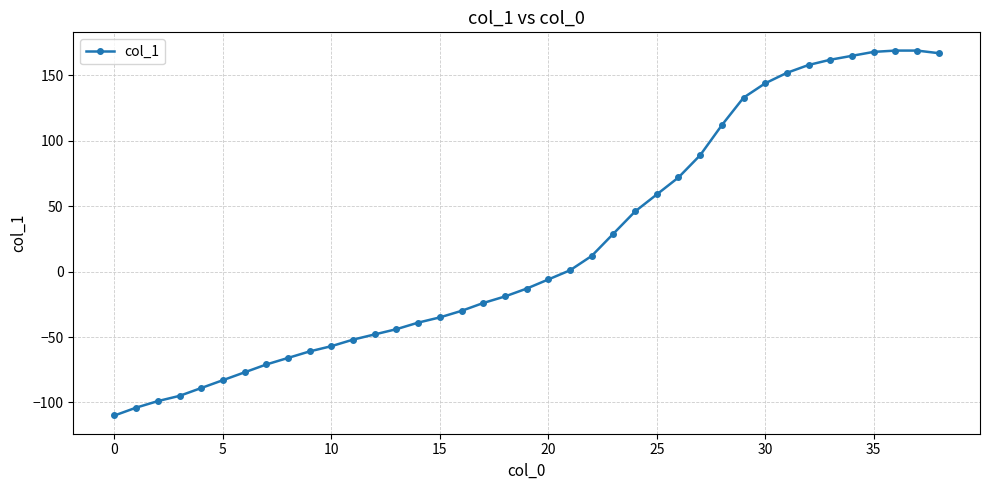

What is the difference between the maximum and minimum values?

279